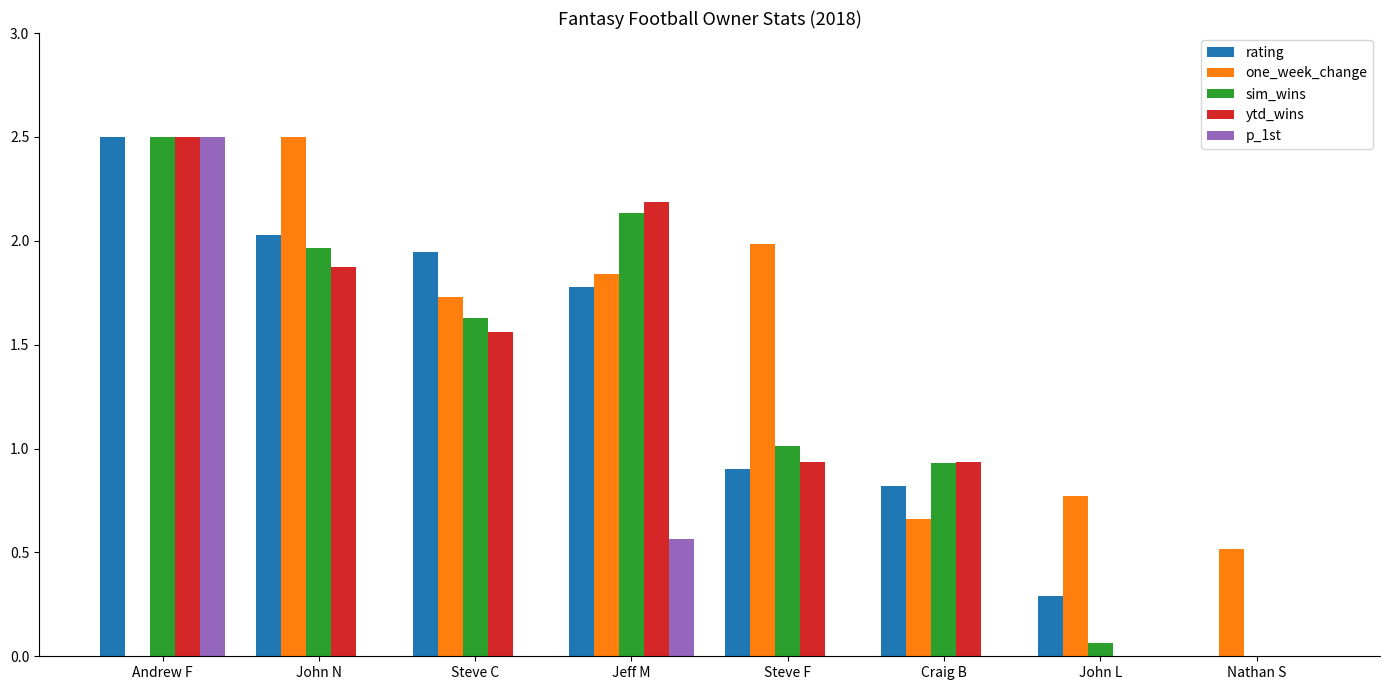

The value of p_1st at Andrew F is 2.5. True or false?

True